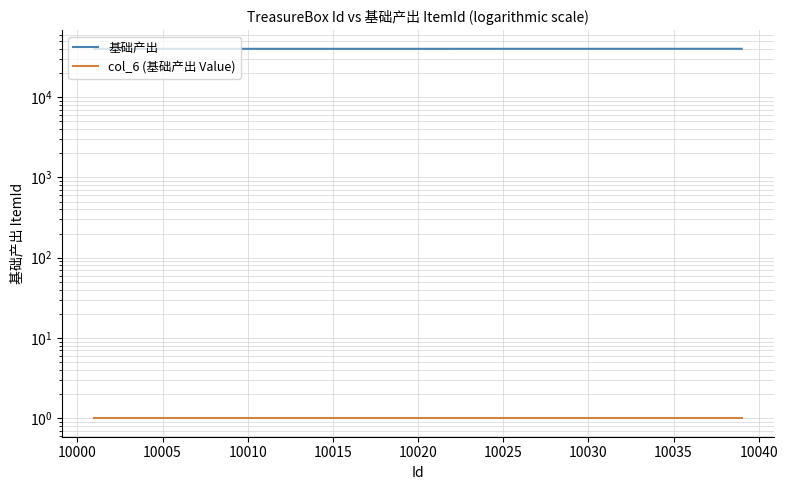

How many lines are shown in the chart?

2